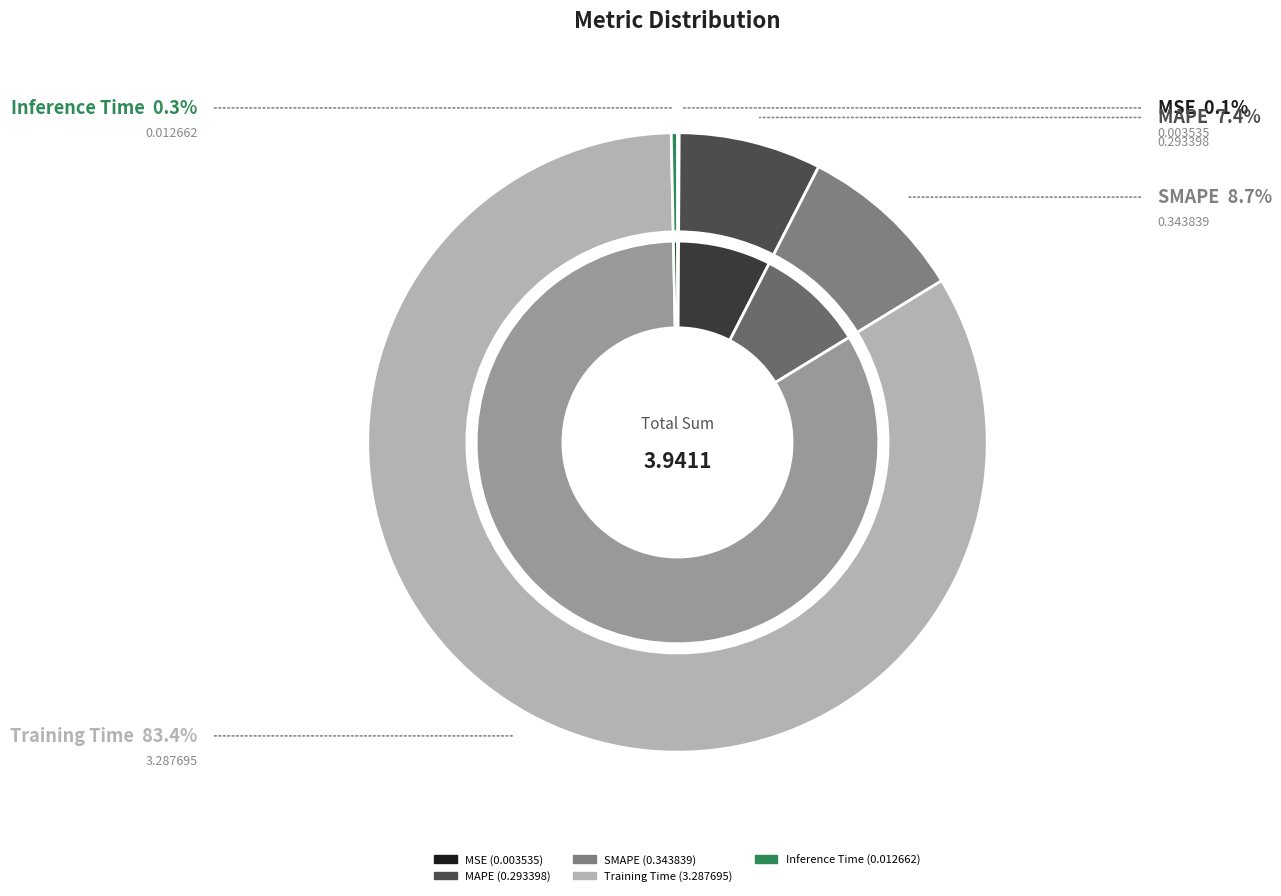

To the nearest percent, what is the difference between the largest and smallest slice percentages?

83%